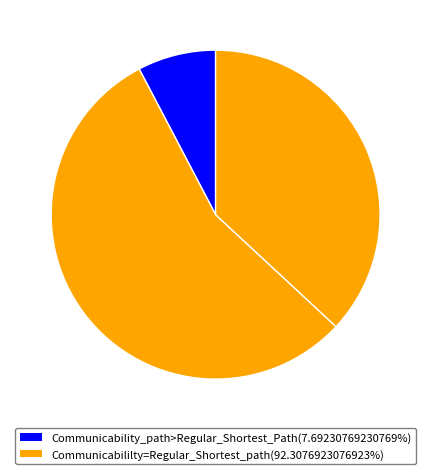

How many segments does this pie chart have?

4